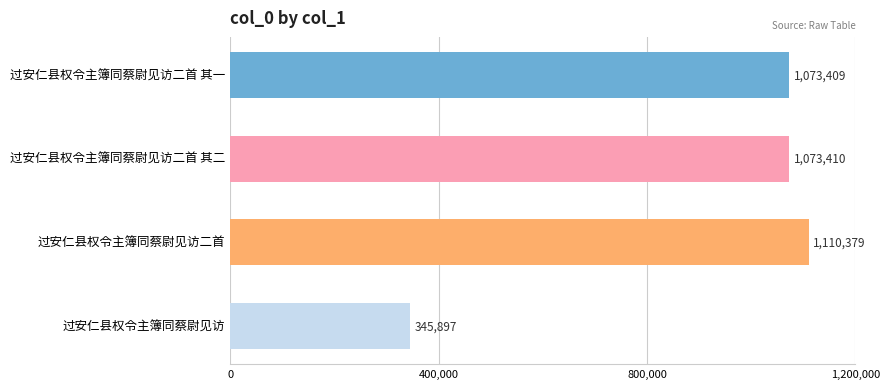

How many data points does each series have?

4